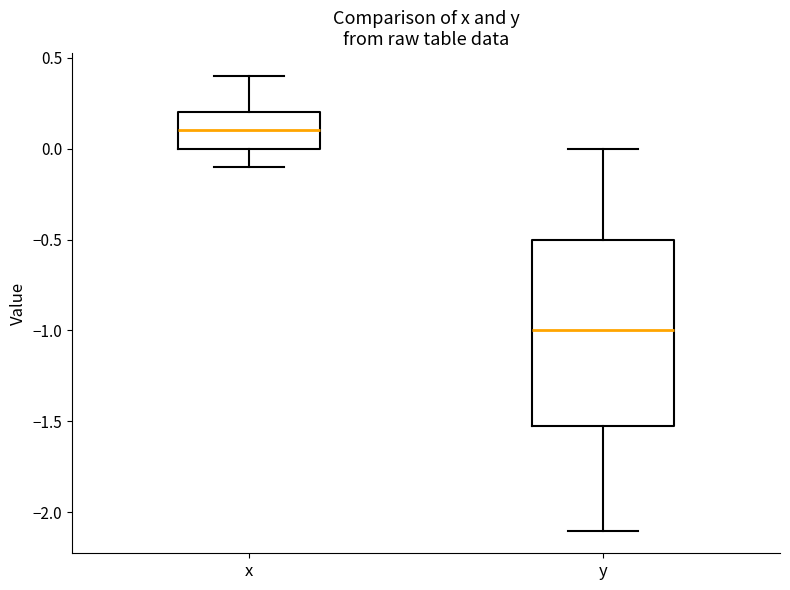

Which box is the tallest, from its lower edge to its upper edge?

y